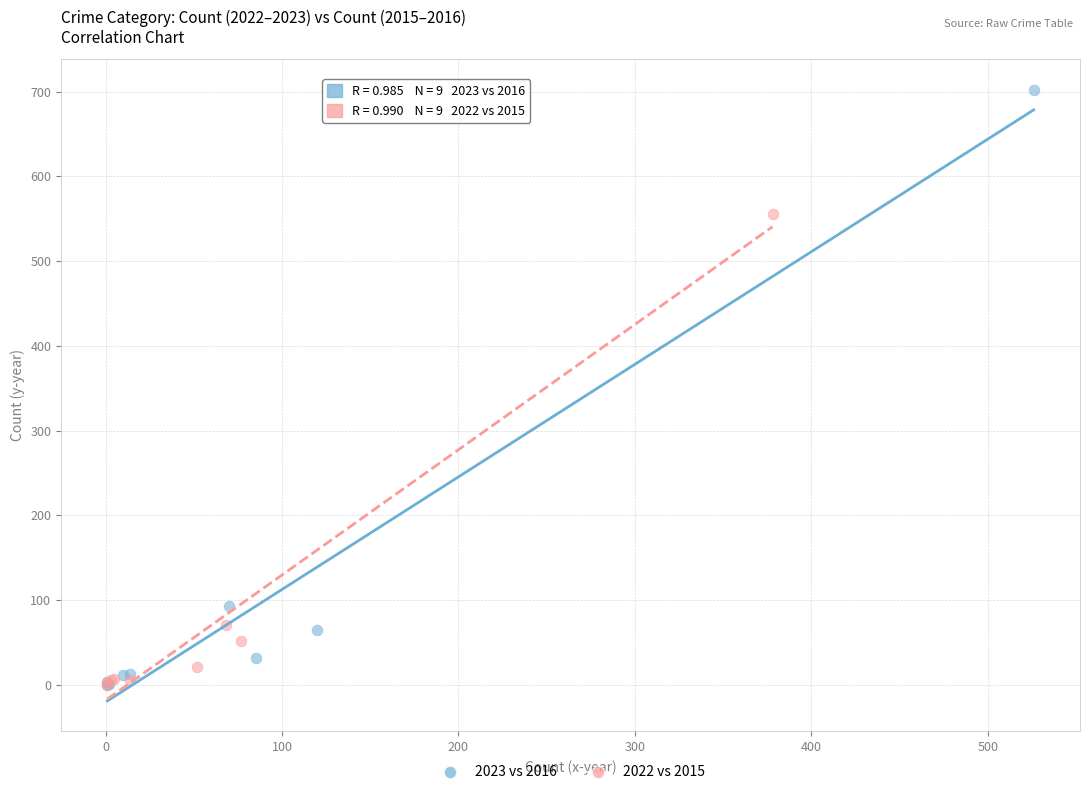

Which series has the widest spread of Y values?

2023 vs 2016